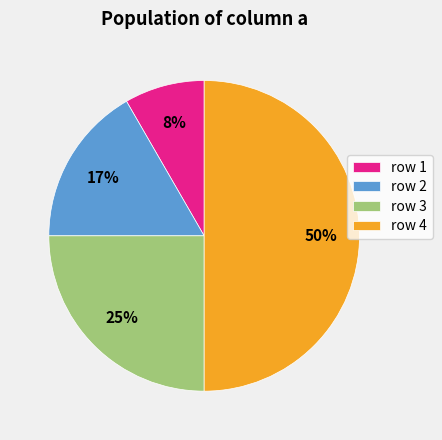

Between row 1 and row 4, which is larger?

row 4